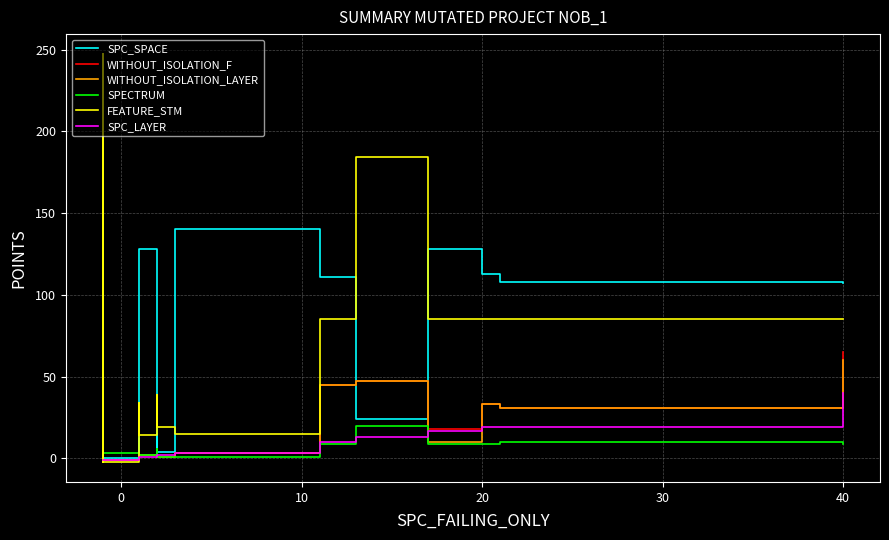

Rank the series by their maximum value, from lowest to highest.

SPECTRUM, SPC_LAYER, WITHOUT_ISOLATION_LAYER, WITHOUT_ISOLATION_F, SPC_SPACE, FEATURE_STM